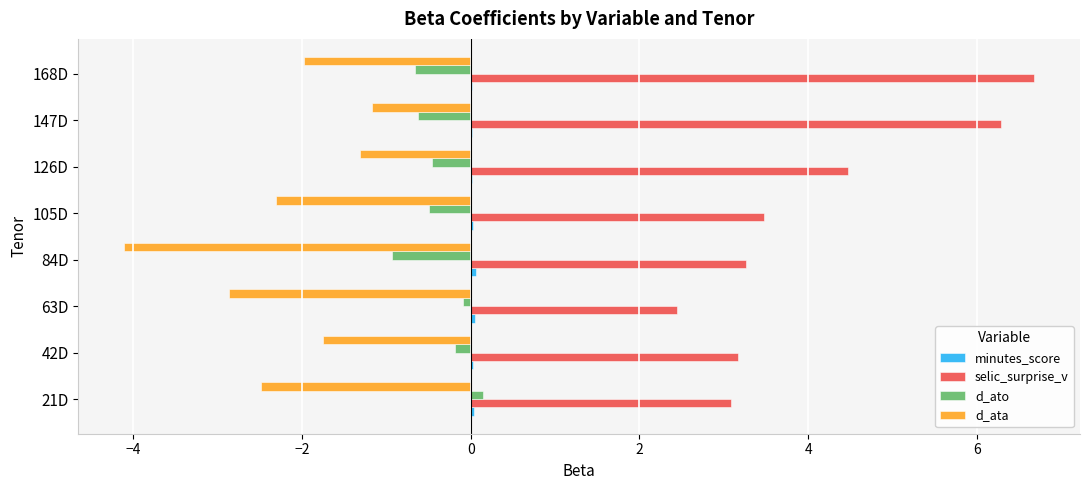

Between 21D and 168D, which series saw the biggest shift?

selic_surprise_v